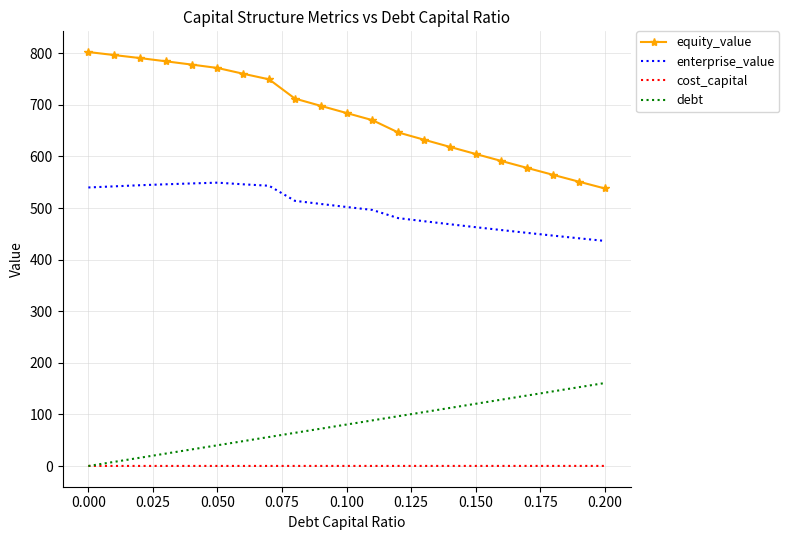

What is the minimum value for enterprise_value?

436.3